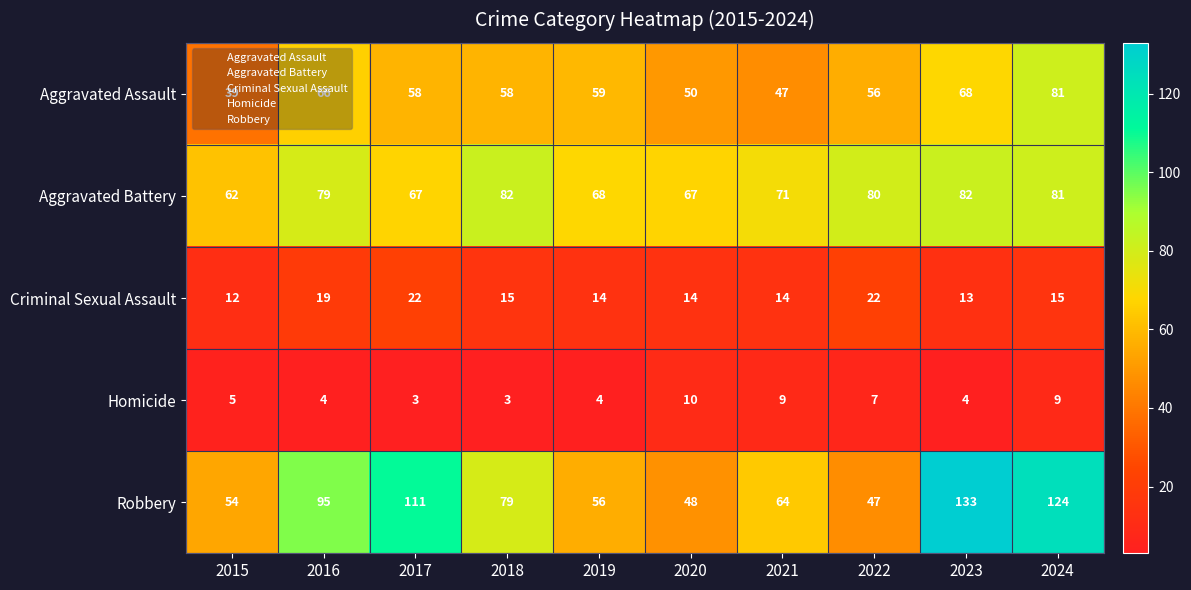

At which label does Criminal Sexual Assault reach its minimum?

2015